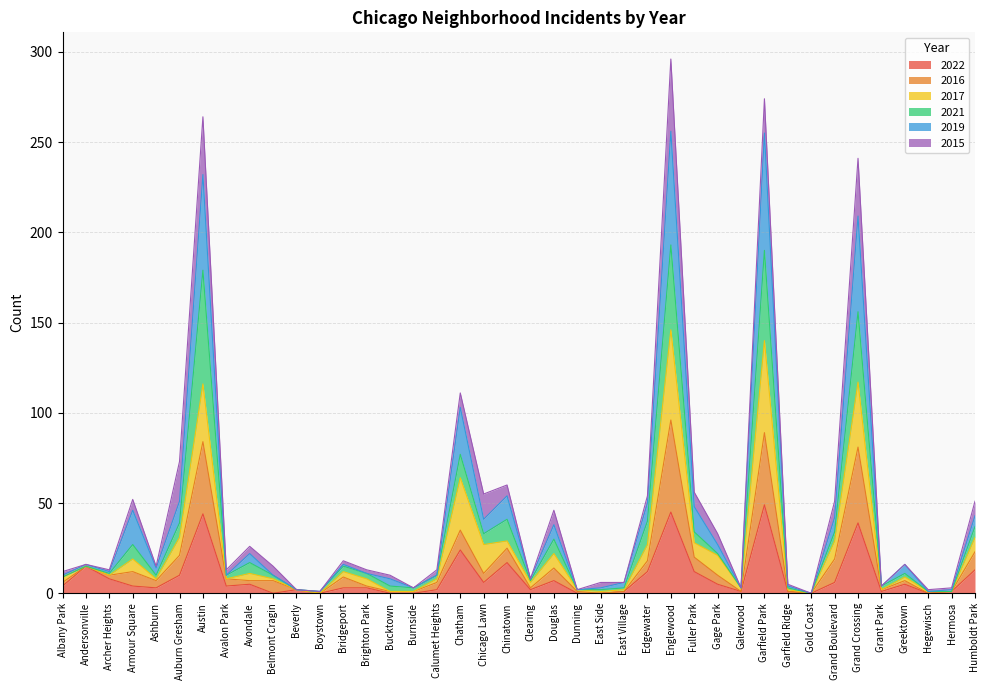

What is the total value across all series at Chatham?

111